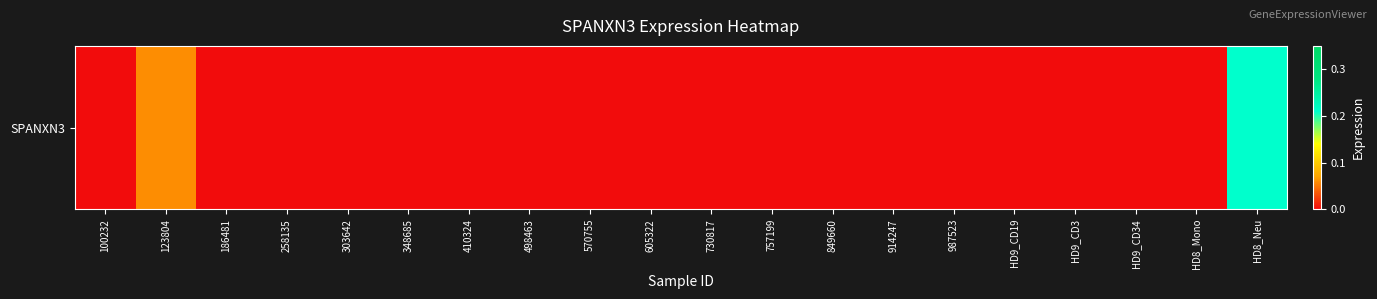

What is the greatest value displayed?

0.2